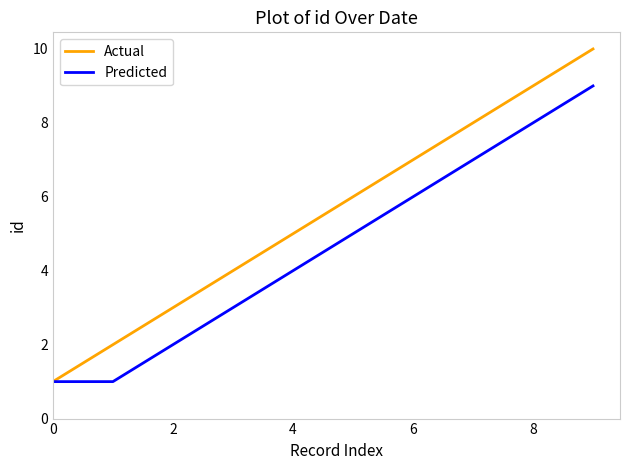

What is the maximum value shown in the chart?

10